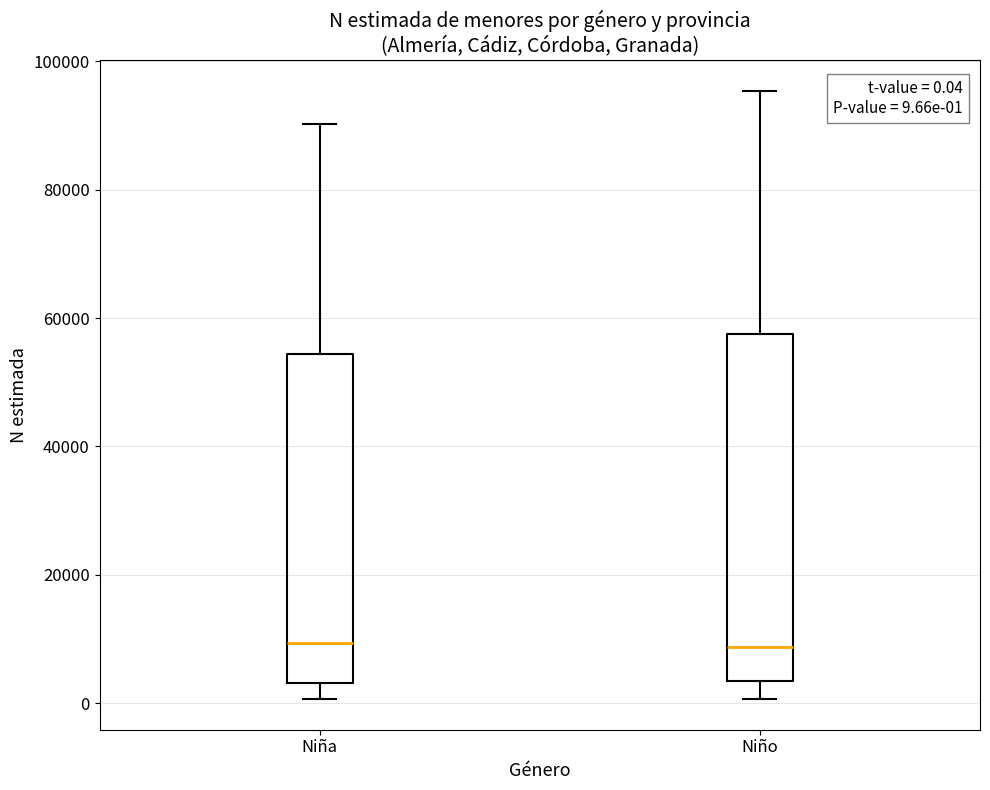

Which box is the tallest, from its lower edge to its upper edge?

Niño